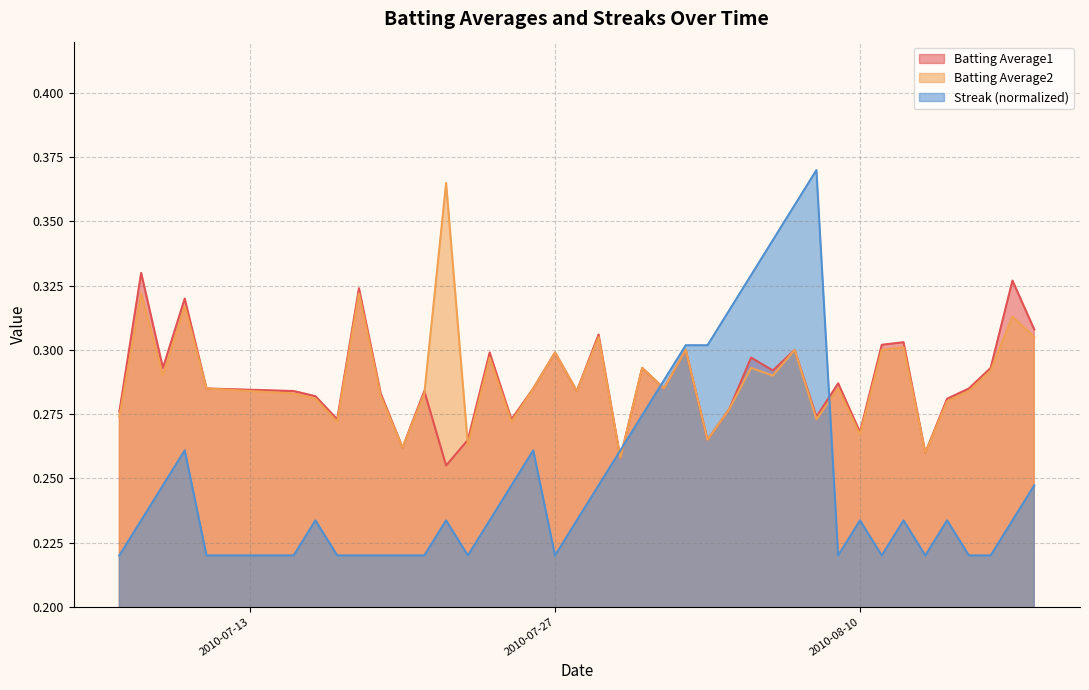

Which series ends up on top after the final intersection of Batting Average1 and Streak?

Batting Average1